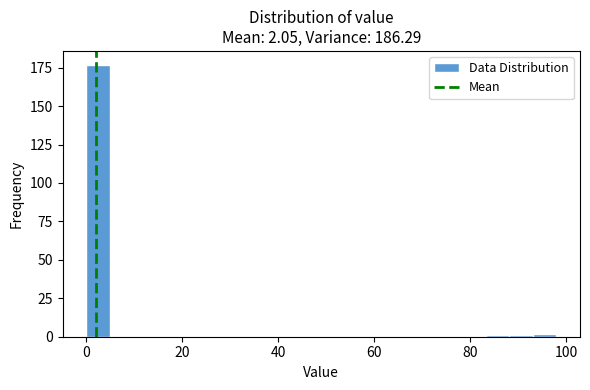

Read against the x-axis, roughly where is the centre of the tallest bar?

2